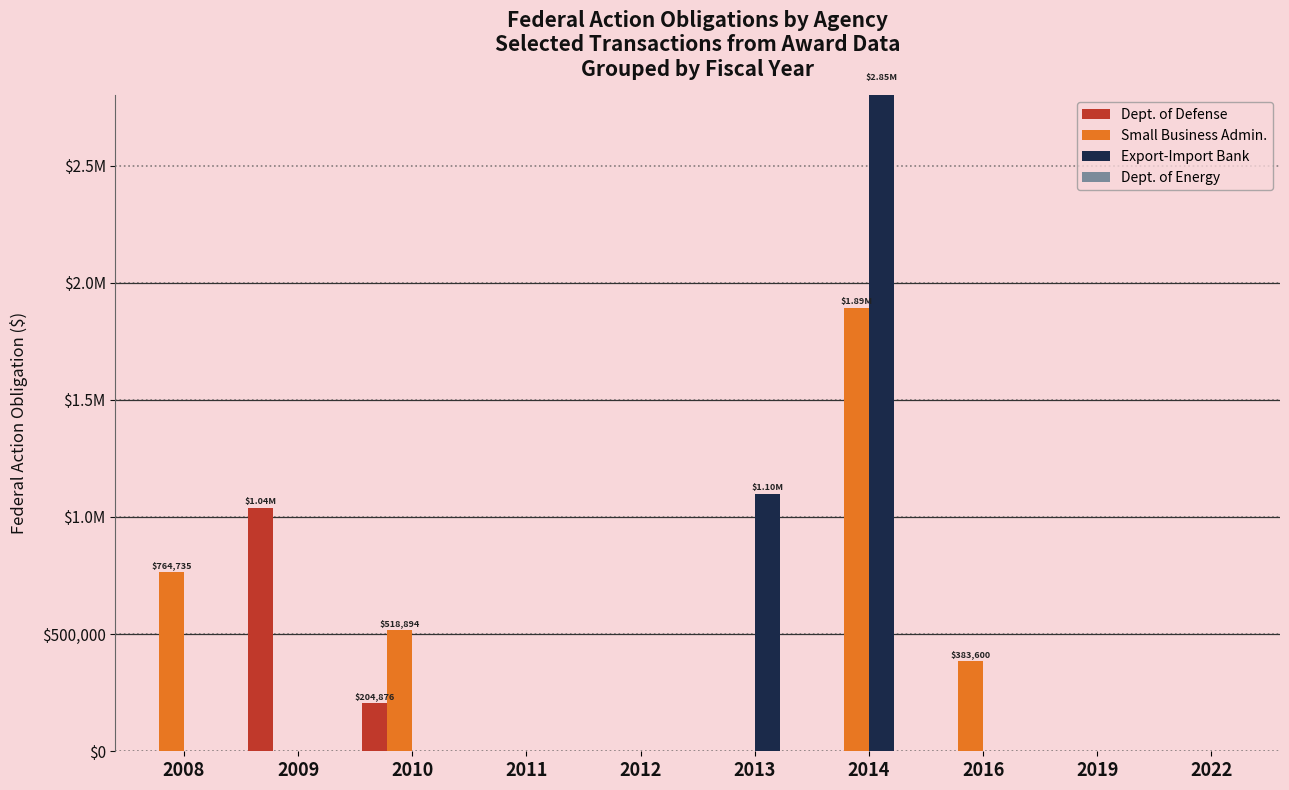

What is the total value across all series at 2013?

1100000